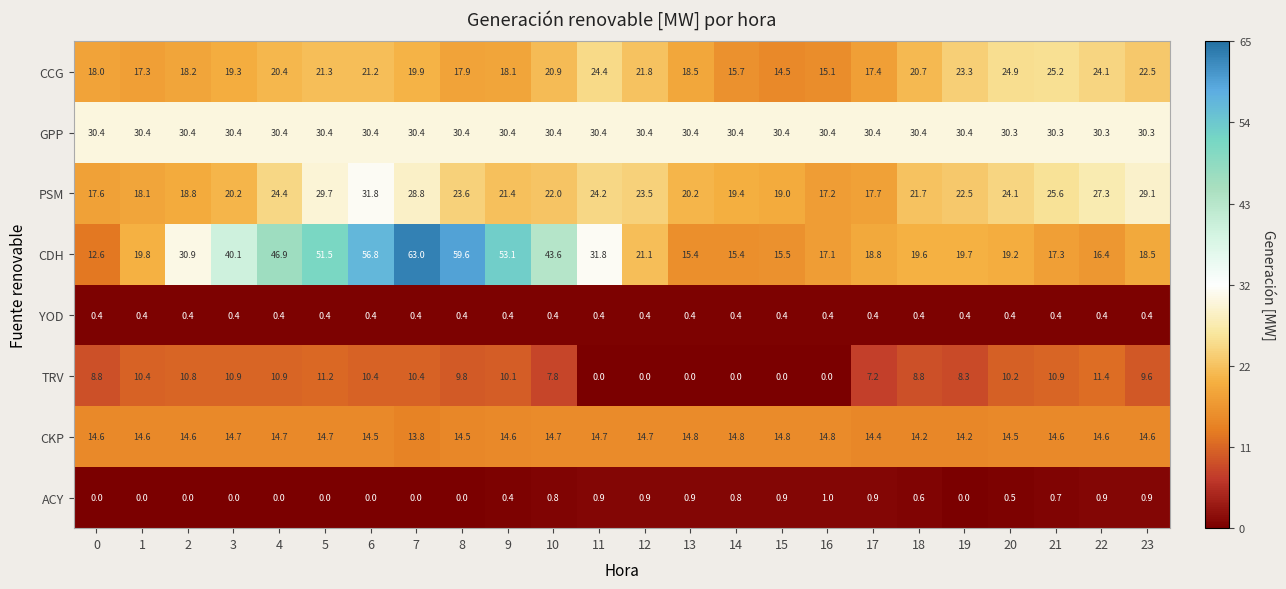

What is the sum of the GPP values at 14 and 4?

60.8